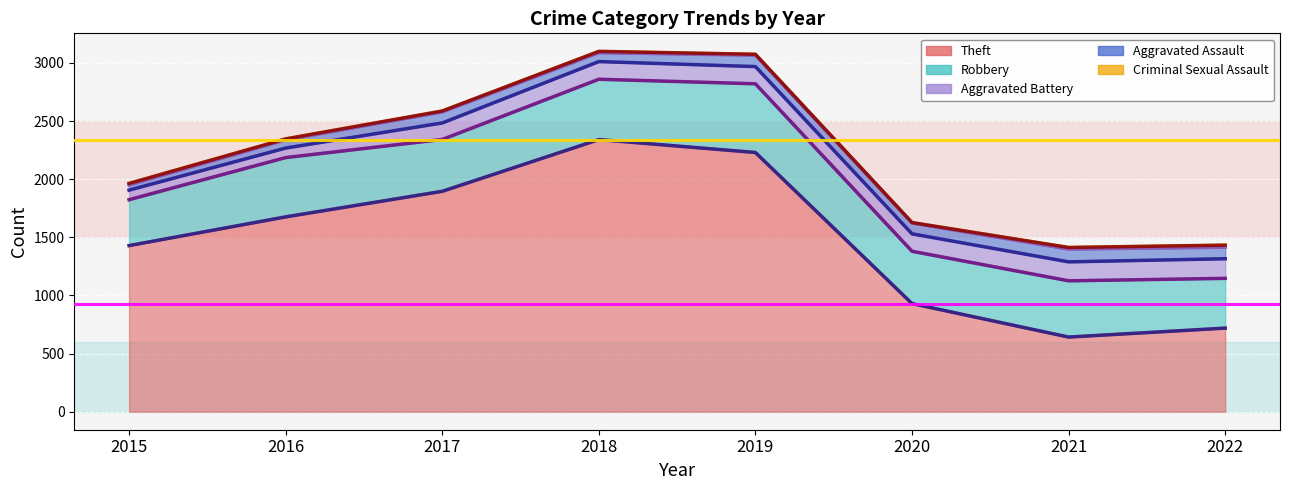

How many data points in Theft are less than 1676?

4